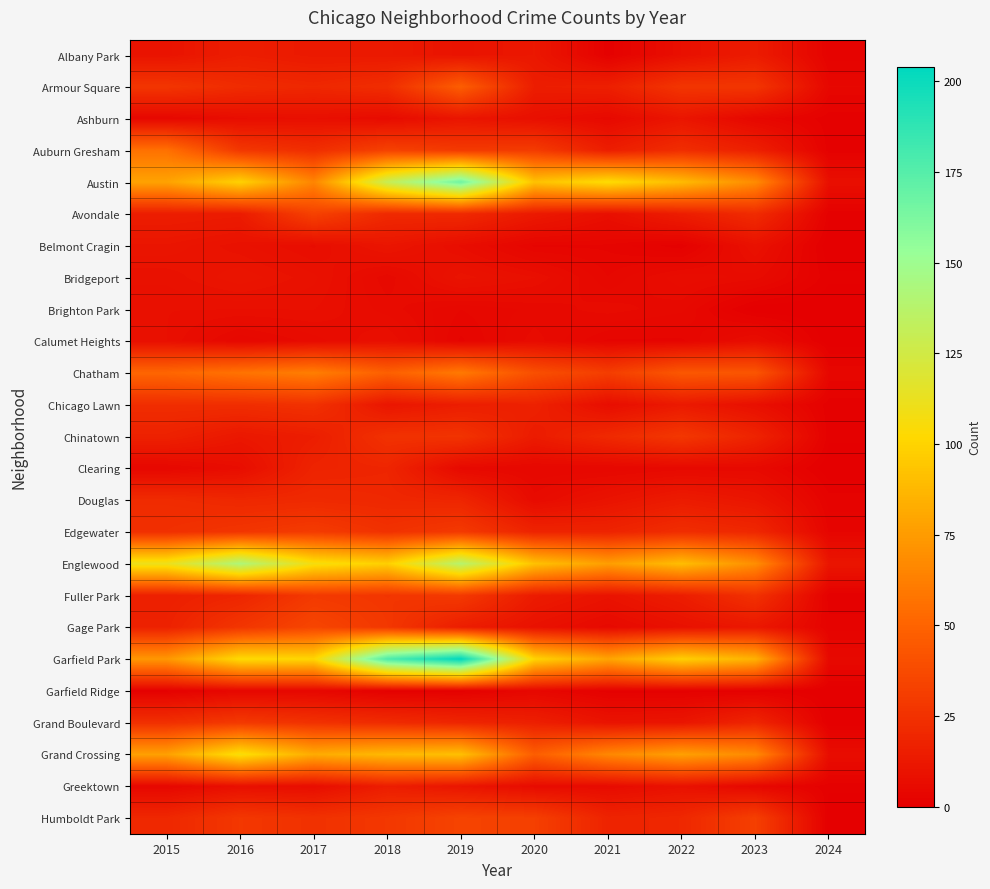

What is the total value across all series at 2020?

611